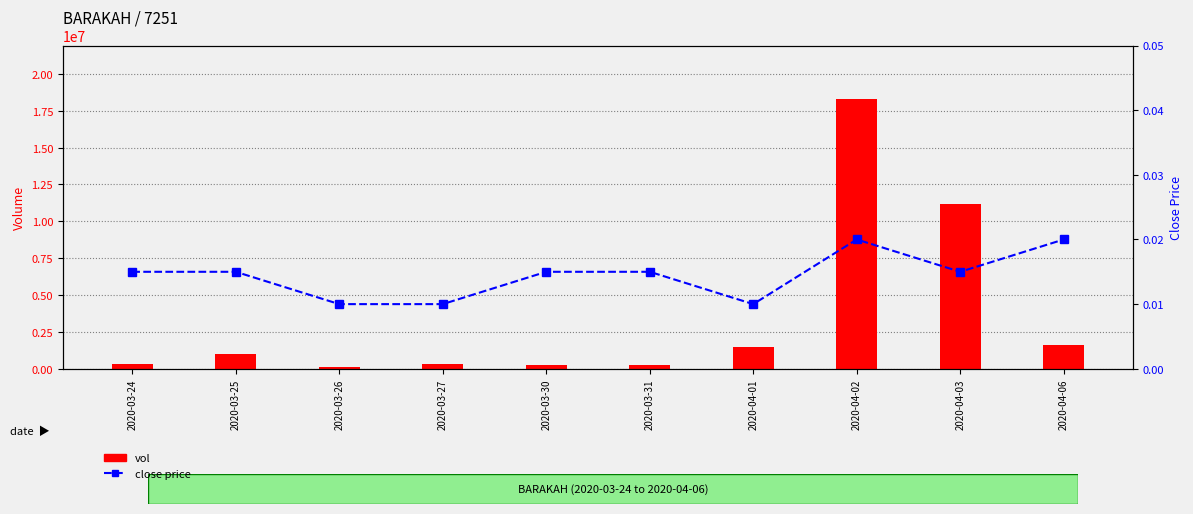

True or false: vol has a value of 948695.8 at 2020-04-06.

False